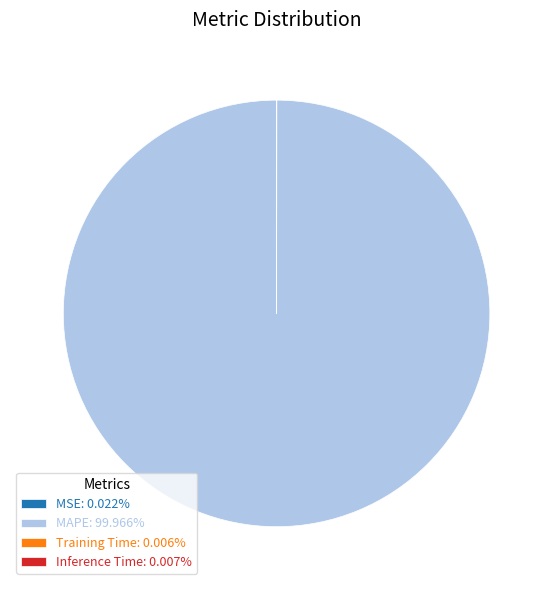

Does any single category account for the majority?

Yes